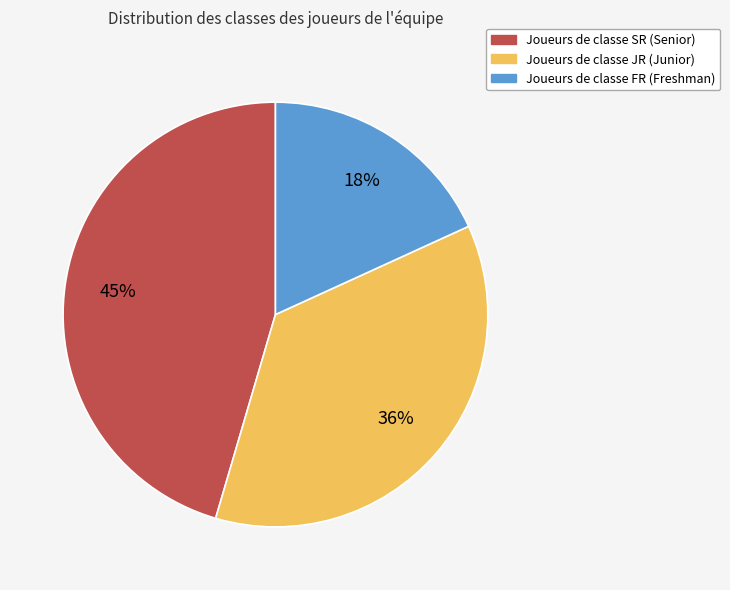

To the nearest percent, what is the average slice percentage?

33%